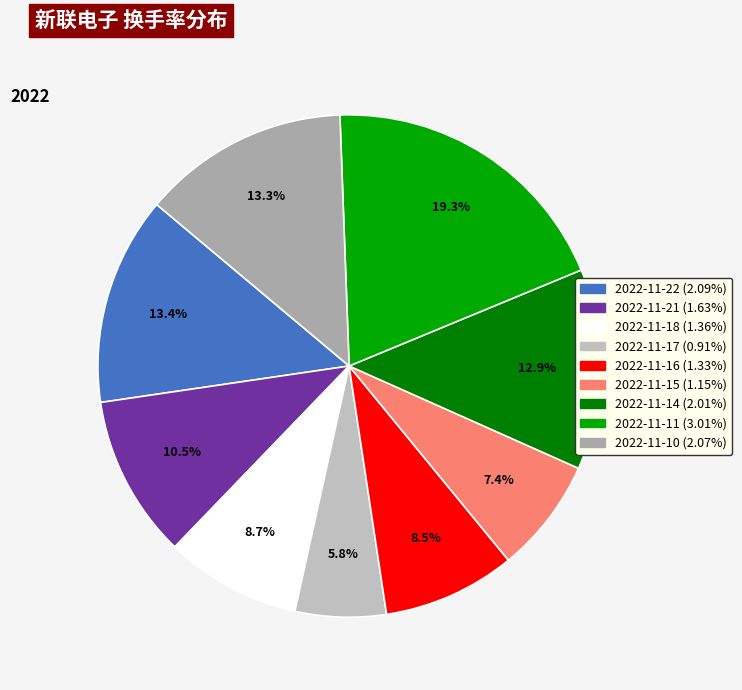

The 2022-11-16 slice represents 3% of the pie. True or false?

False